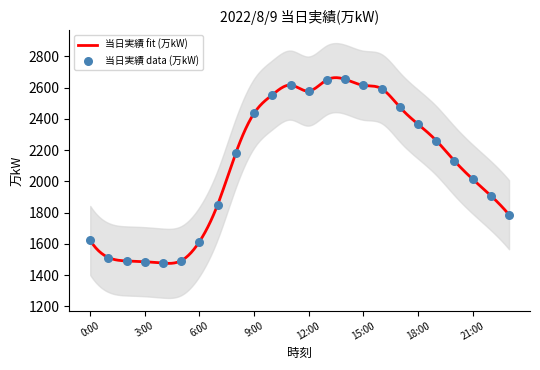

What is the change in value from 0:00 to 8:00?

+562